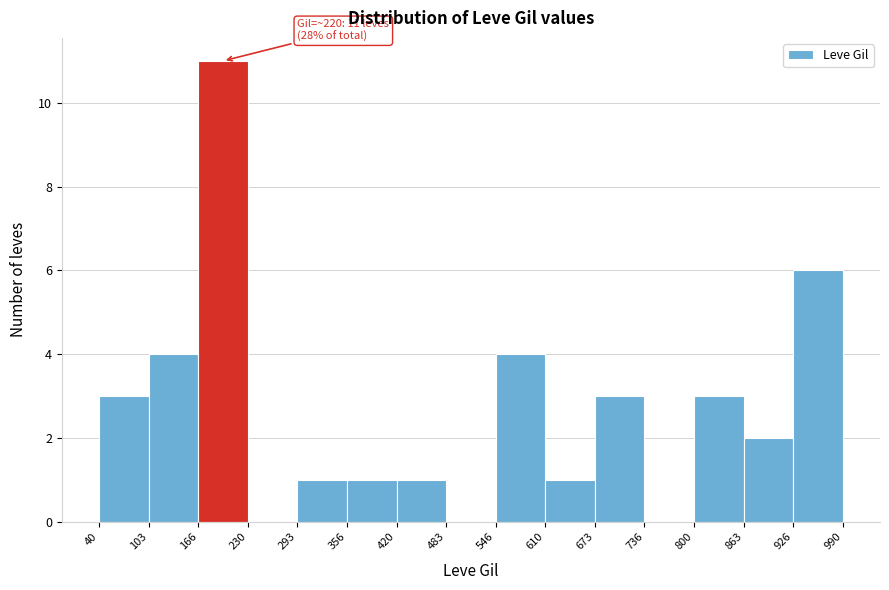

Which range on the x-axis has the tallest bar?

166 to 230